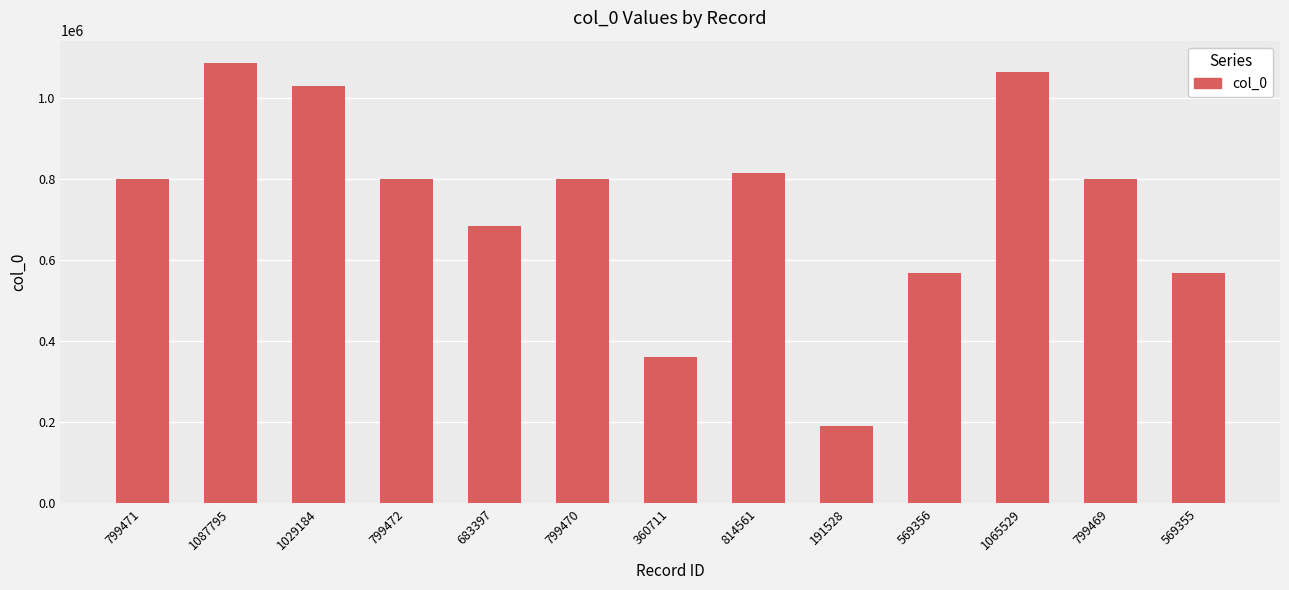

How many categories are shown in the chart?

13